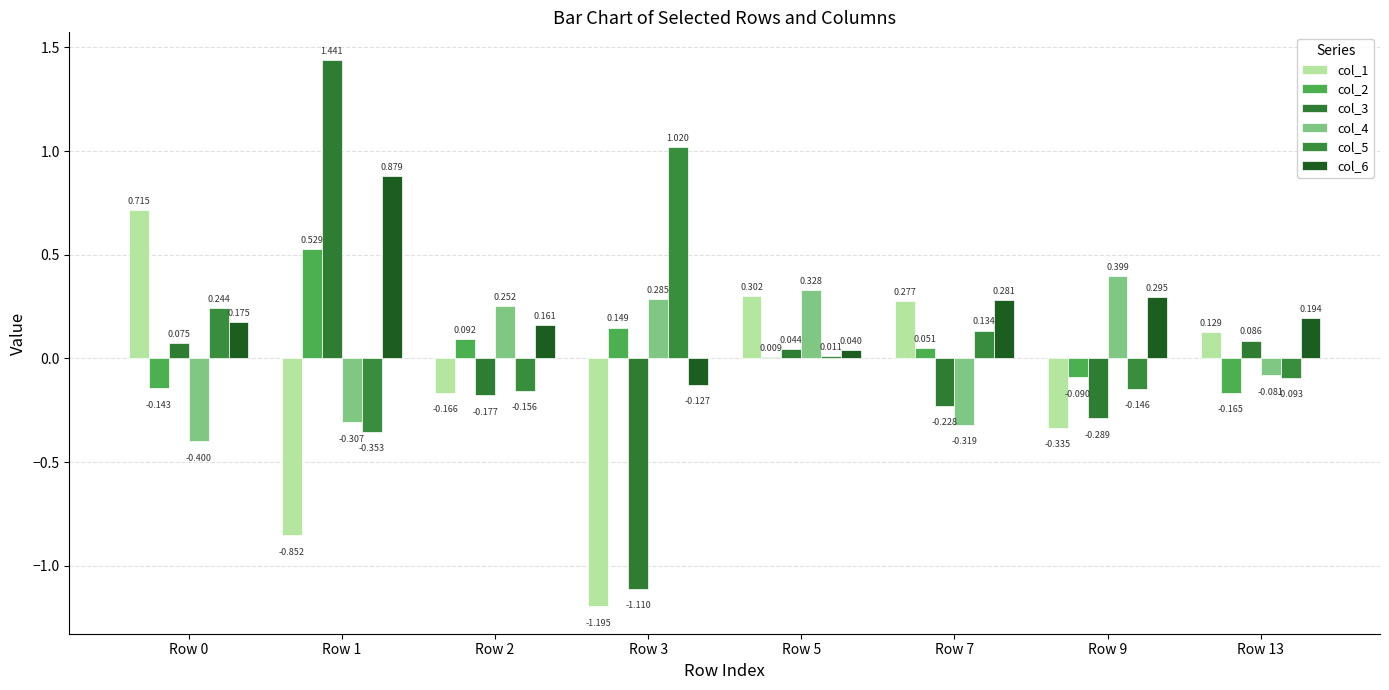

Where does the col_6 series first go above 0?

Row 0